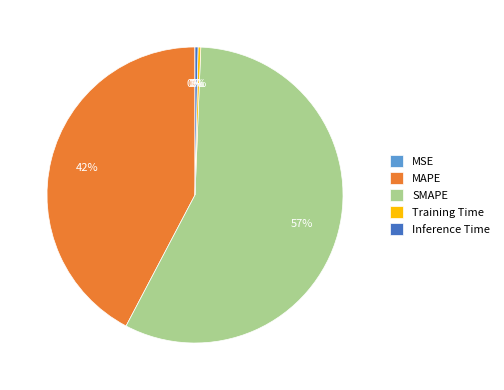

Which category accounts for the majority?

SMAPE